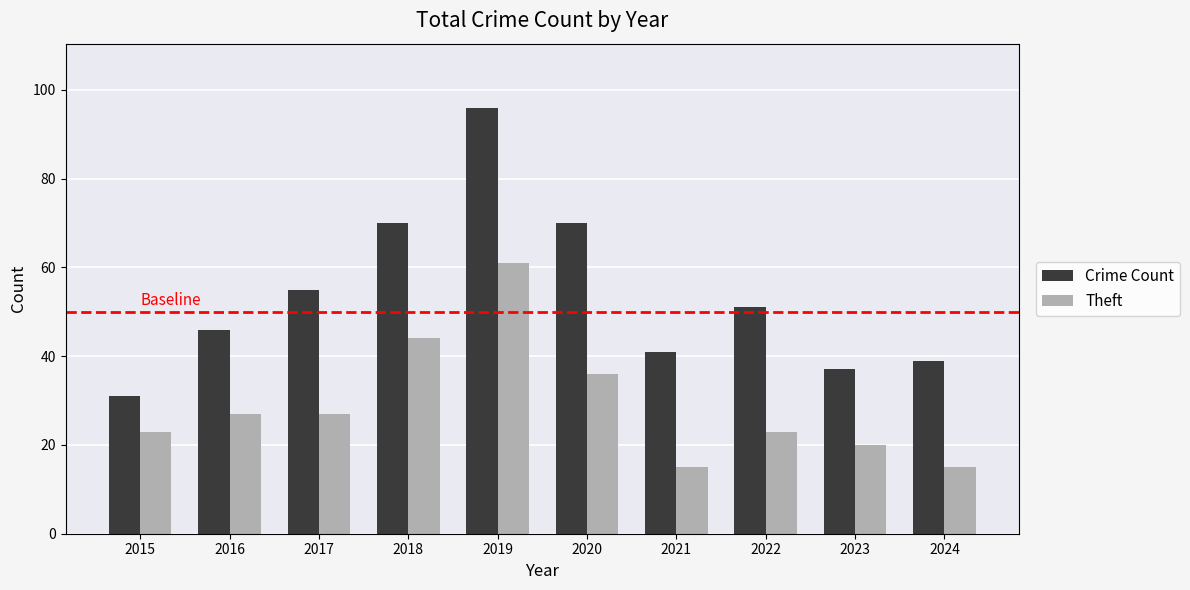

Which category has the highest value in the Theft series?

2019